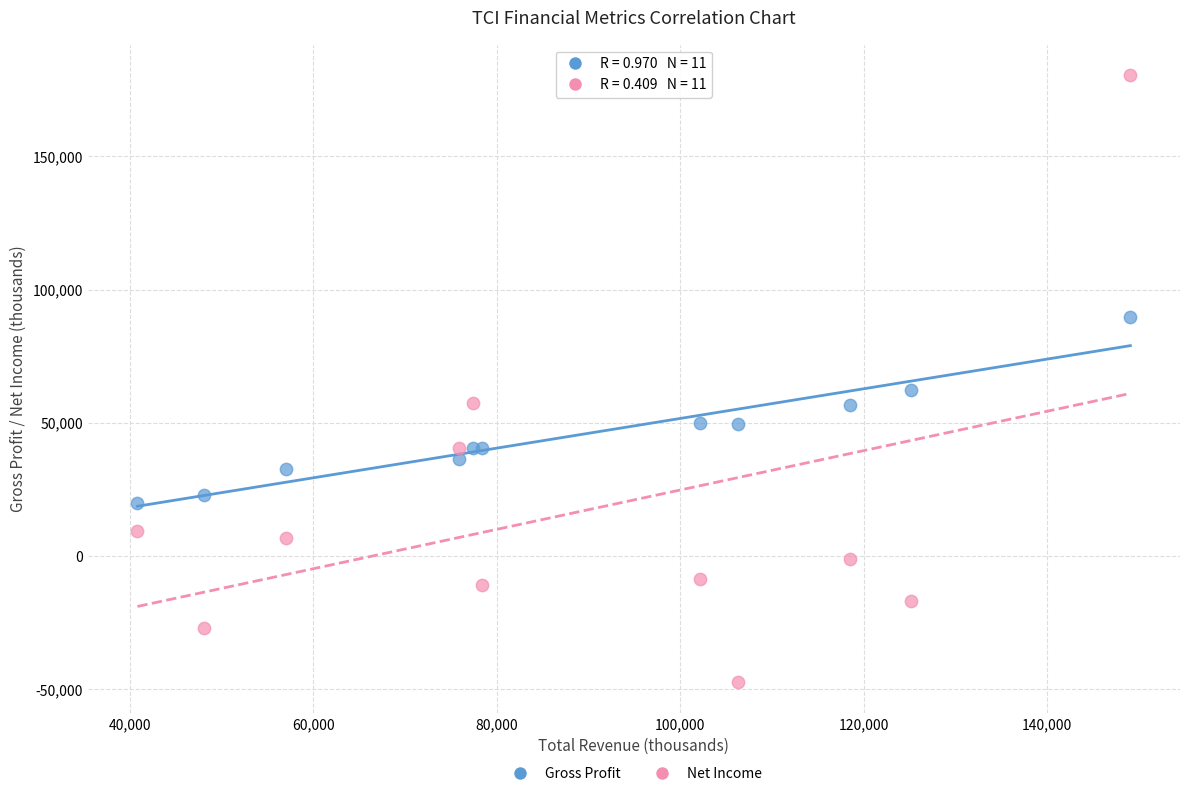

What are all the series names shown in the legend?

Gross Profit, Net Income